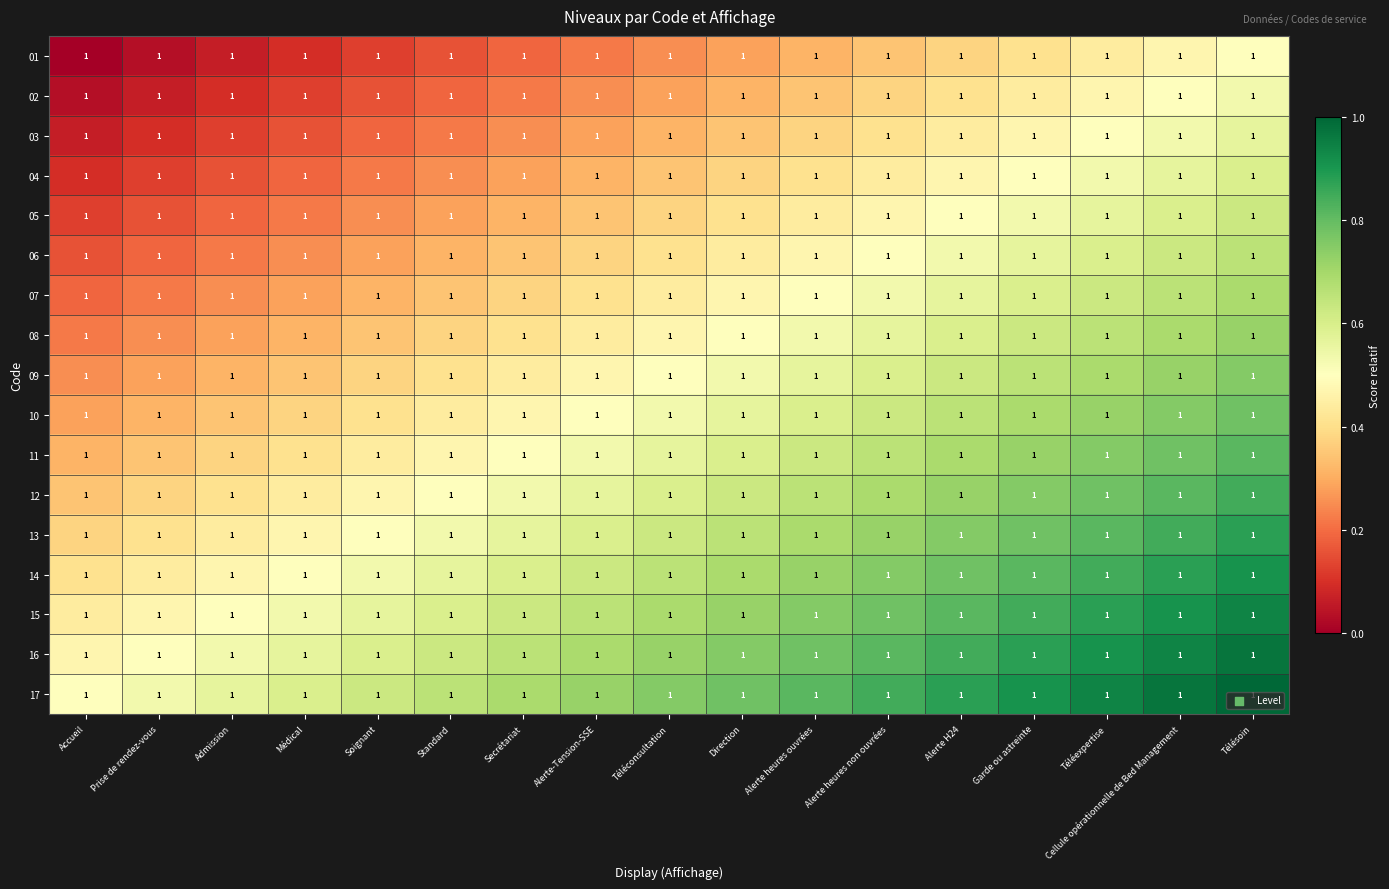

At Secrétariat, list the series in order from largest to smallest.

17, 16, 15, 14, 13, 12, 11, 10, 09, 08, 07, 06, 05, 04, 03, 02, 01